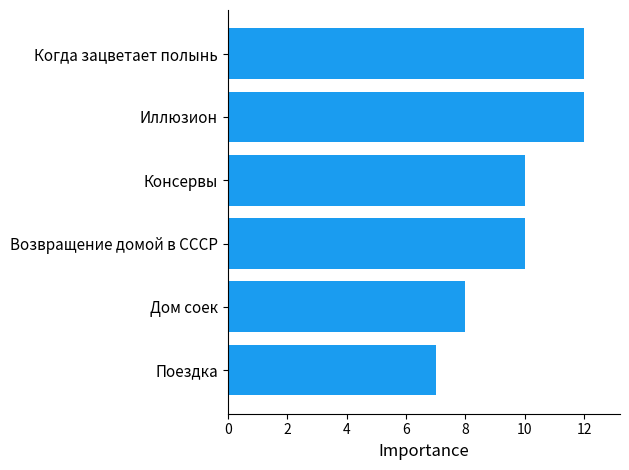

How many data points does each series have?

6